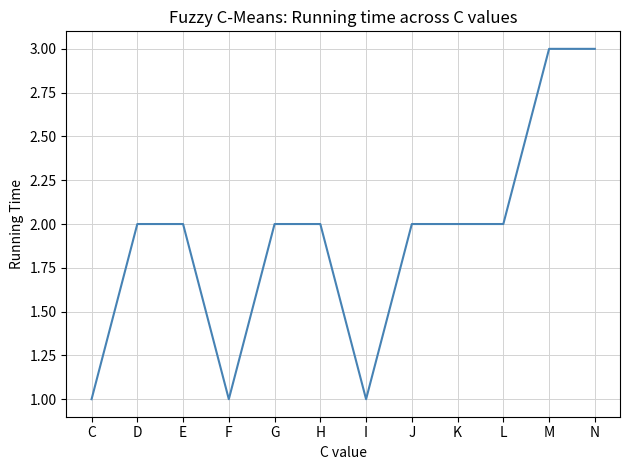

What is the ratio of the value at D to the value at F?

2.0